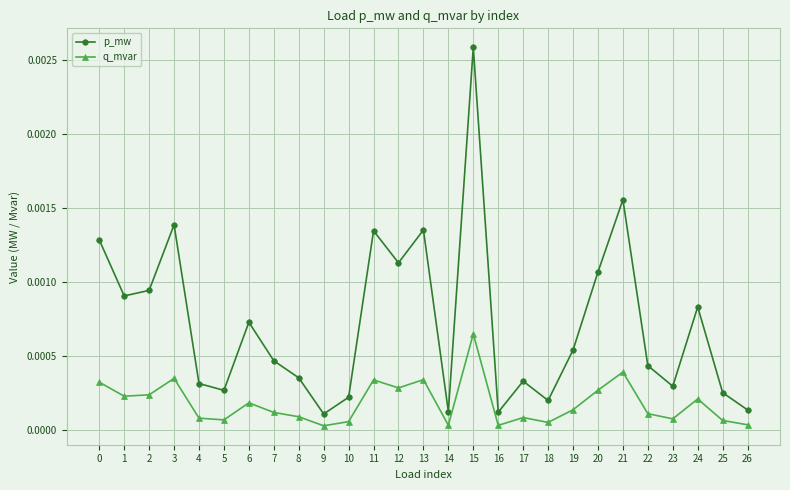

In q_mvar, how many points are lower than both neighbors (excluding endpoints)?

8